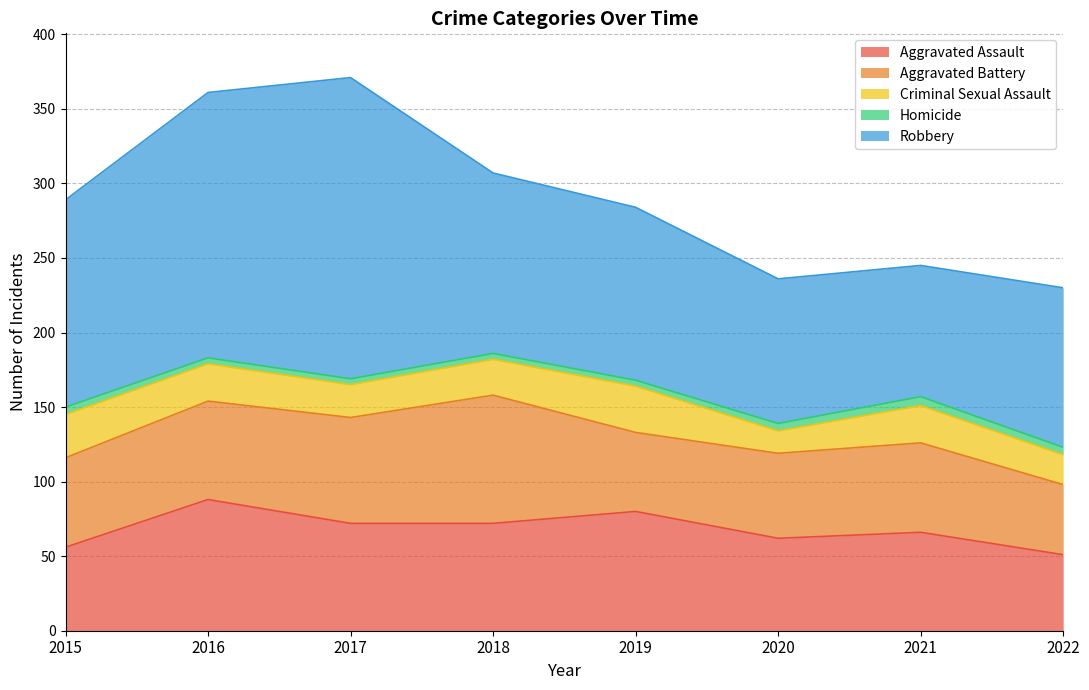

Is the value of Aggravated Battery at 2021 greater than the value of Criminal Sexual Assault at 2017?

Yes